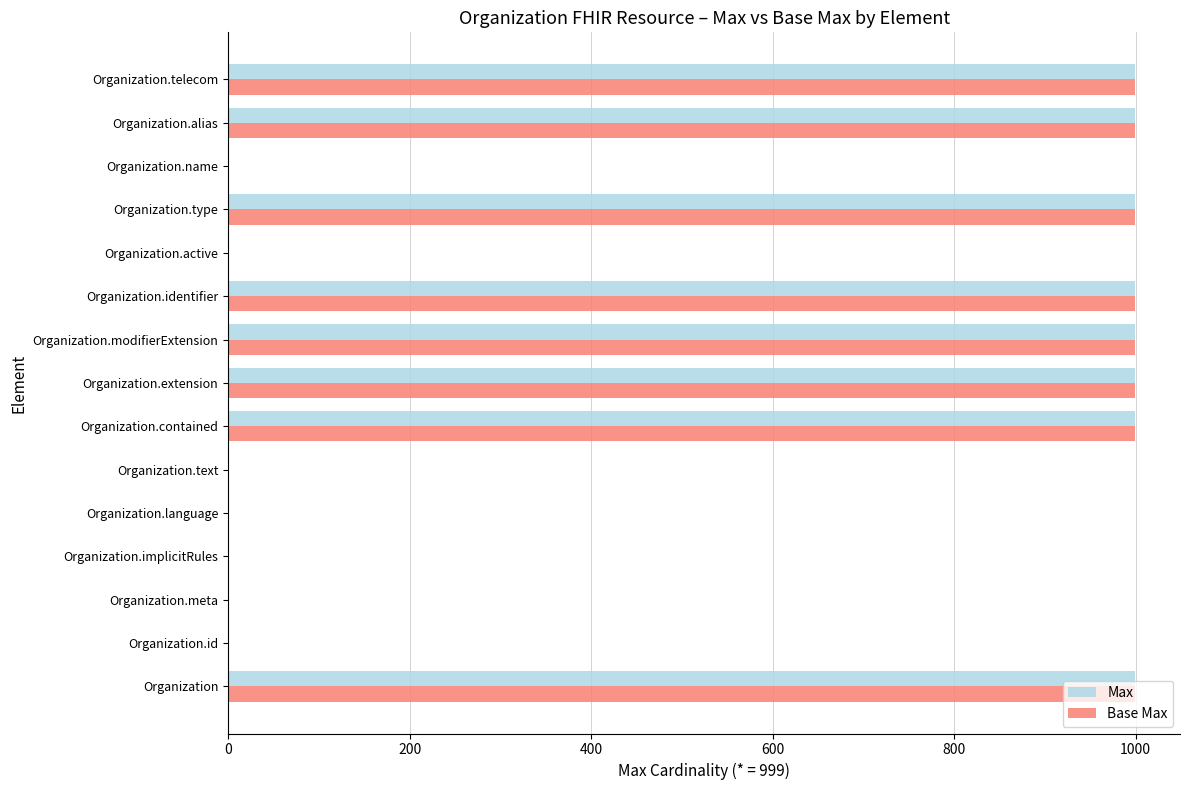

What is the sum of all Base Max values?

7999